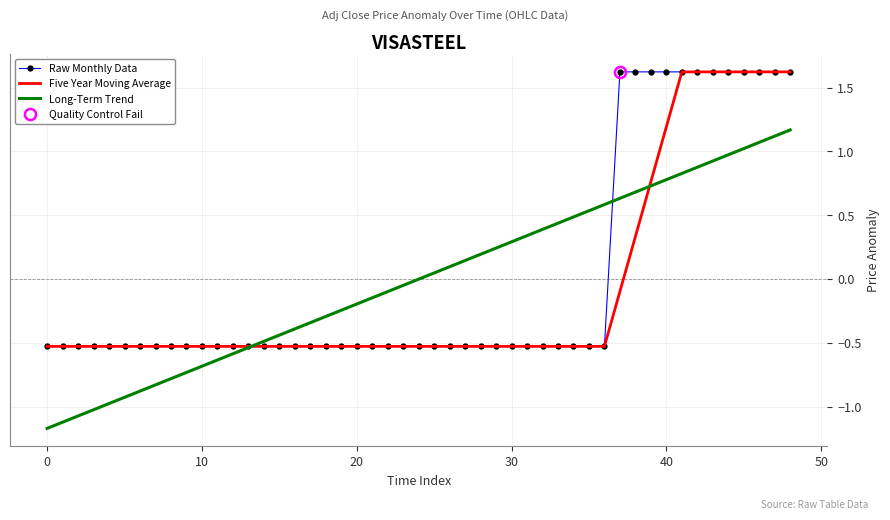

What is the highest value of the Five Year Moving Average series?

1.6